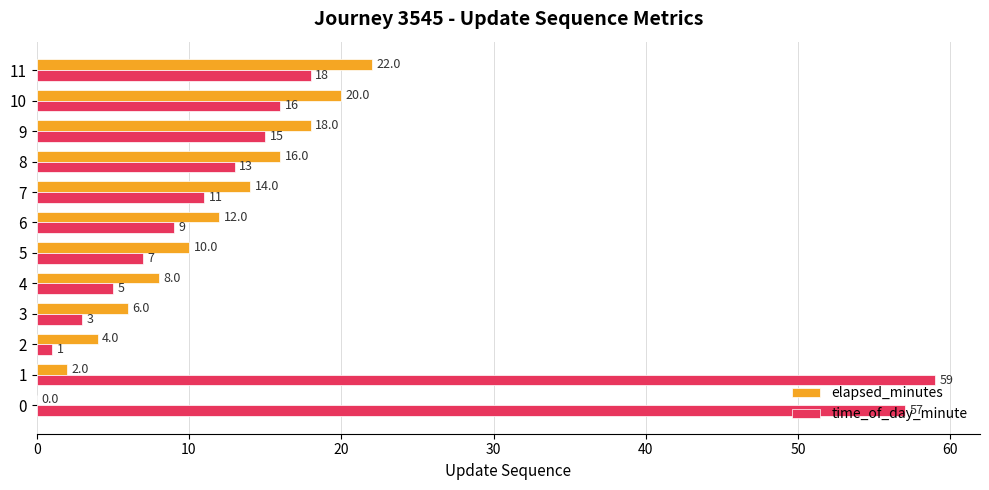

Is it true that elapsed_minutes equals 6 at 3?

True